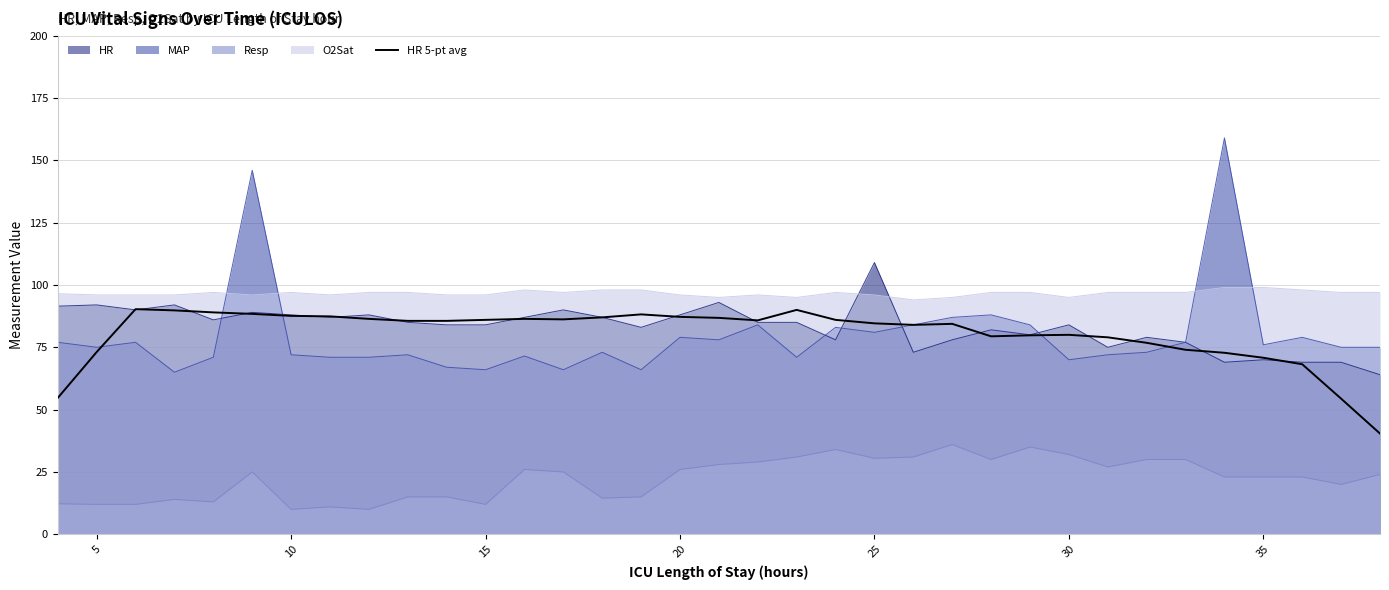

What is the greatest value displayed?

159.0